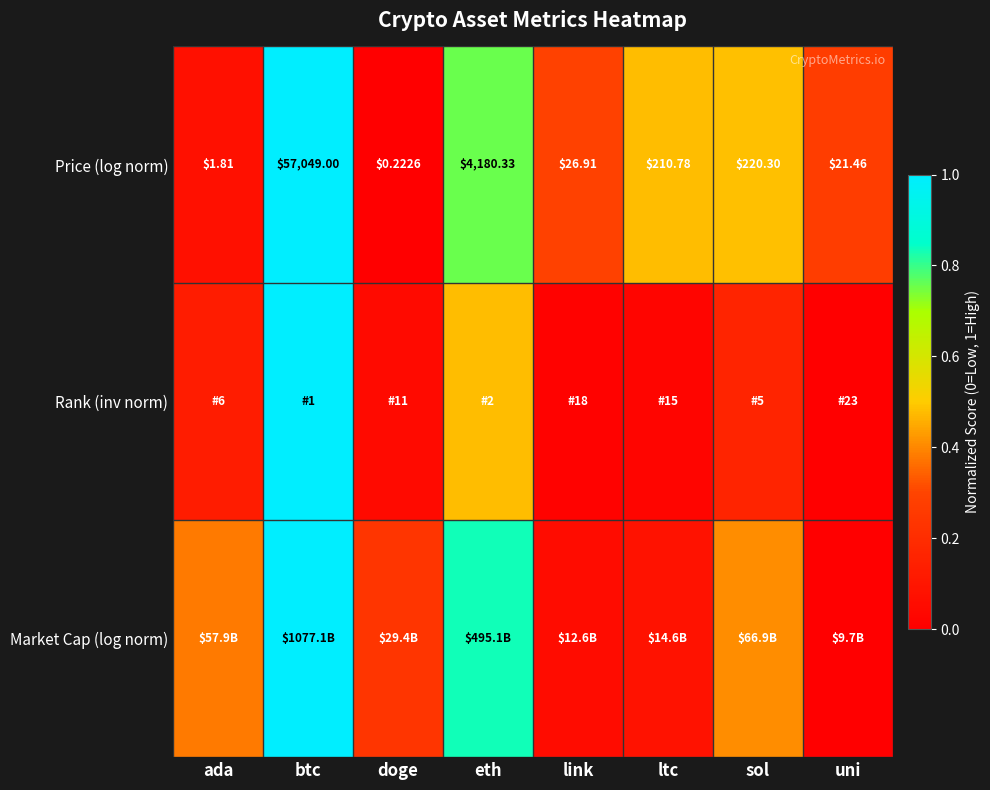

Which category has the highest value in the Price (log norm) series?

btc